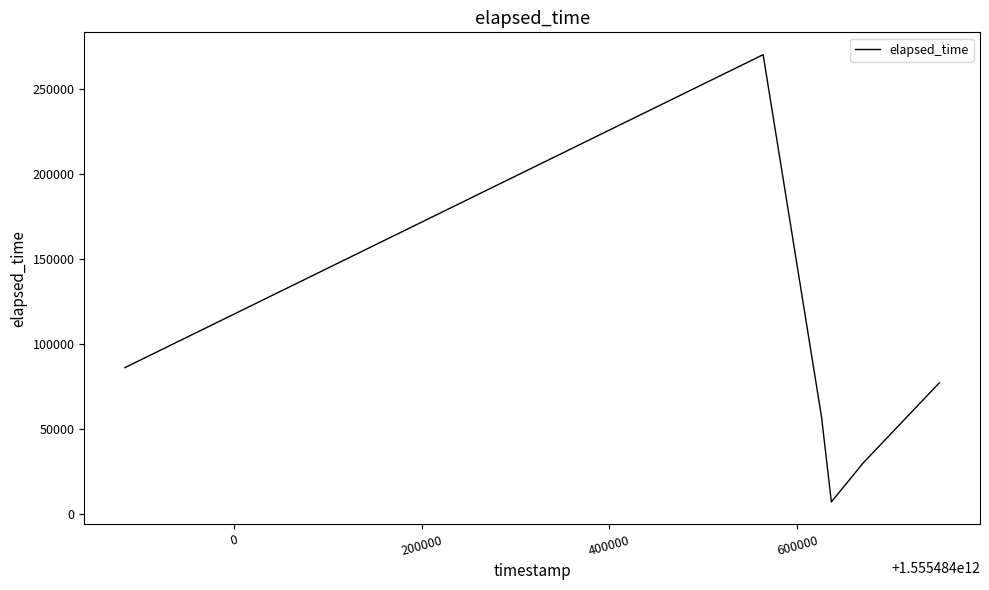

What is the average value?

87833